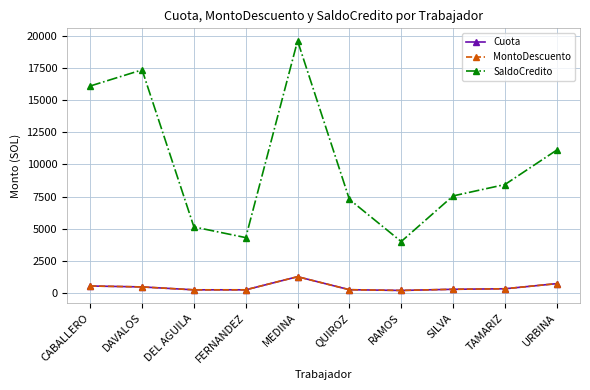

Which series changed the most between DEL AGUILA and MEDINA?

SaldoCredito